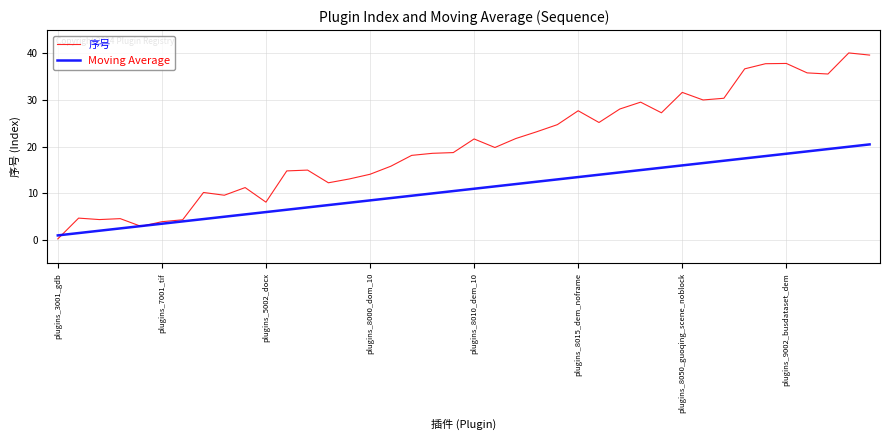

What is the maximum value for Moving Average?

20.5